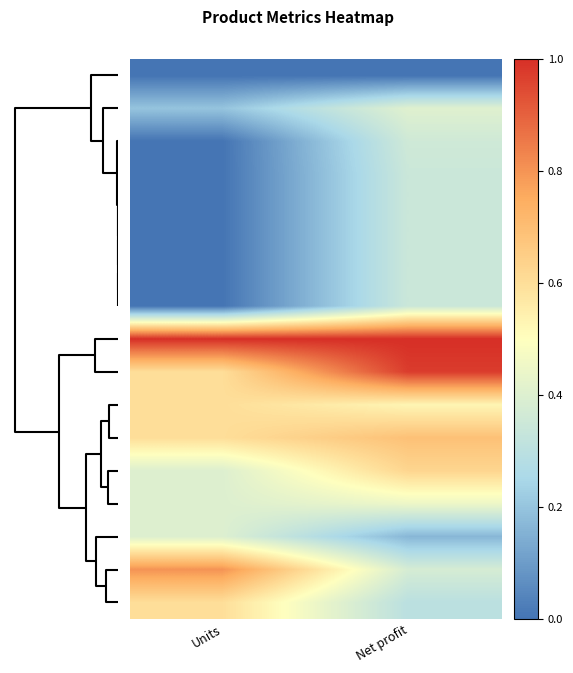

How many distinct data groups are displayed?

17